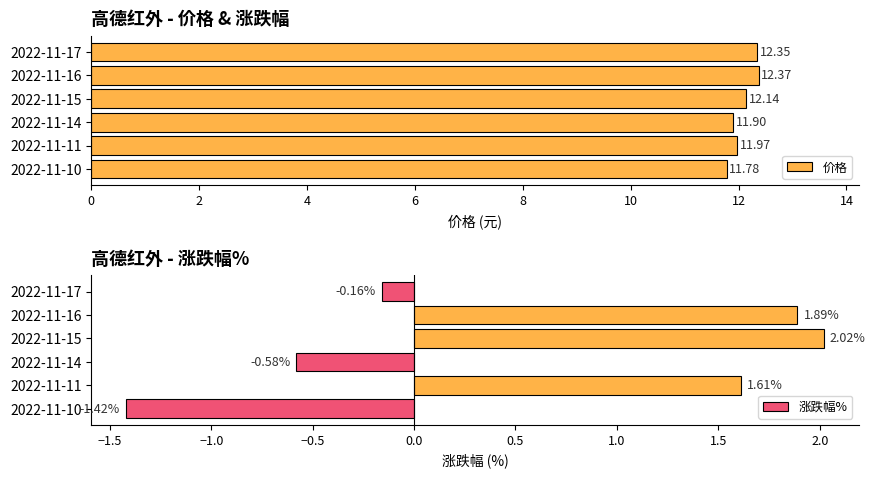

What is the sum of the 涨跌幅% values at 2022-11-10 and 2022-11-15?

0.6